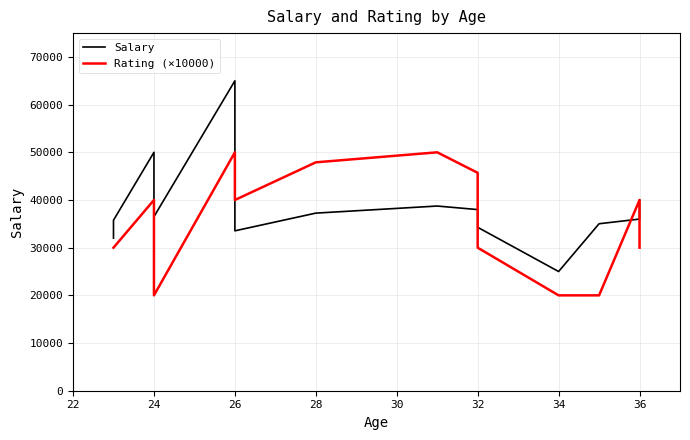

How many lines are shown in the chart?

2